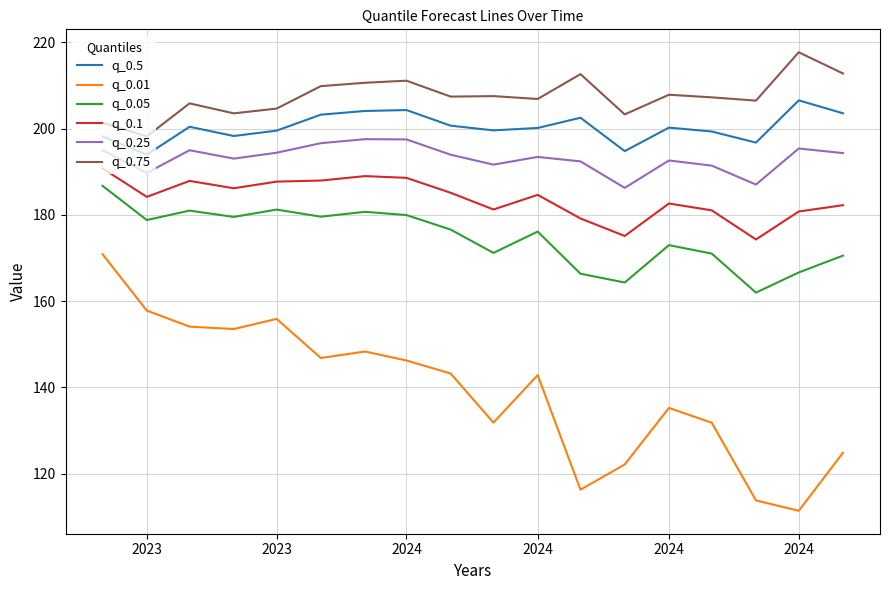

What are all the series names shown in the legend?

q_0.5, q_0.01, q_0.05, q_0.1, q_0.25, q_0.75